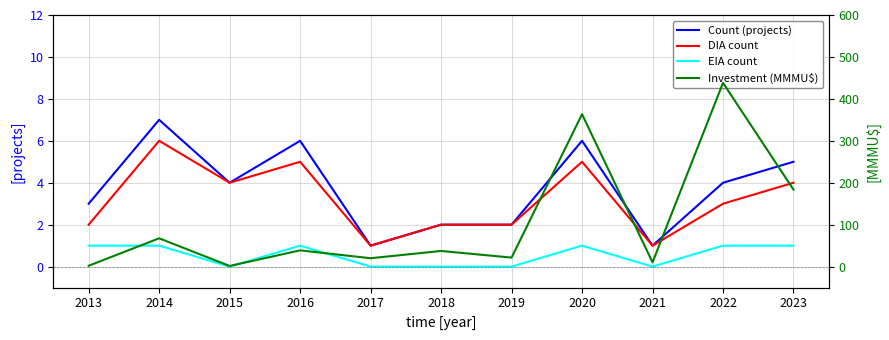

True or false: Count (projects) and DIA count cross at least once.

False